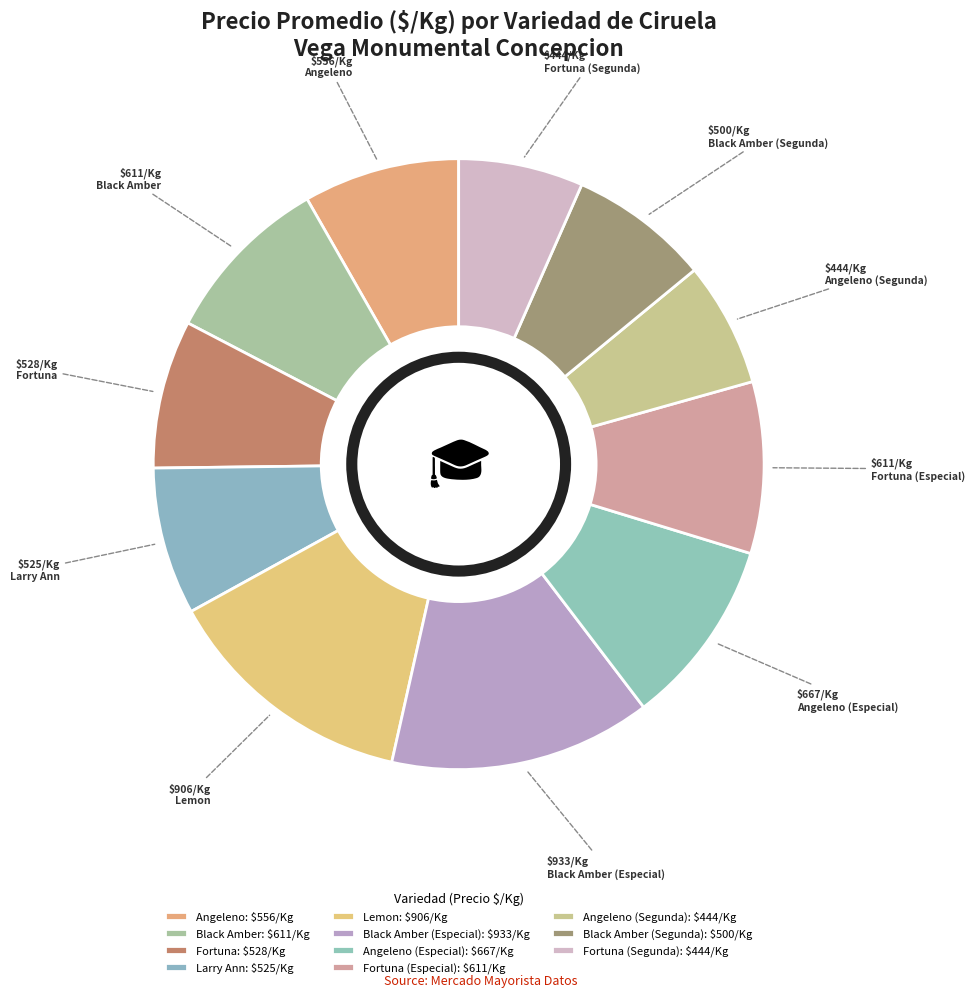

Does any single category account for the majority?

No